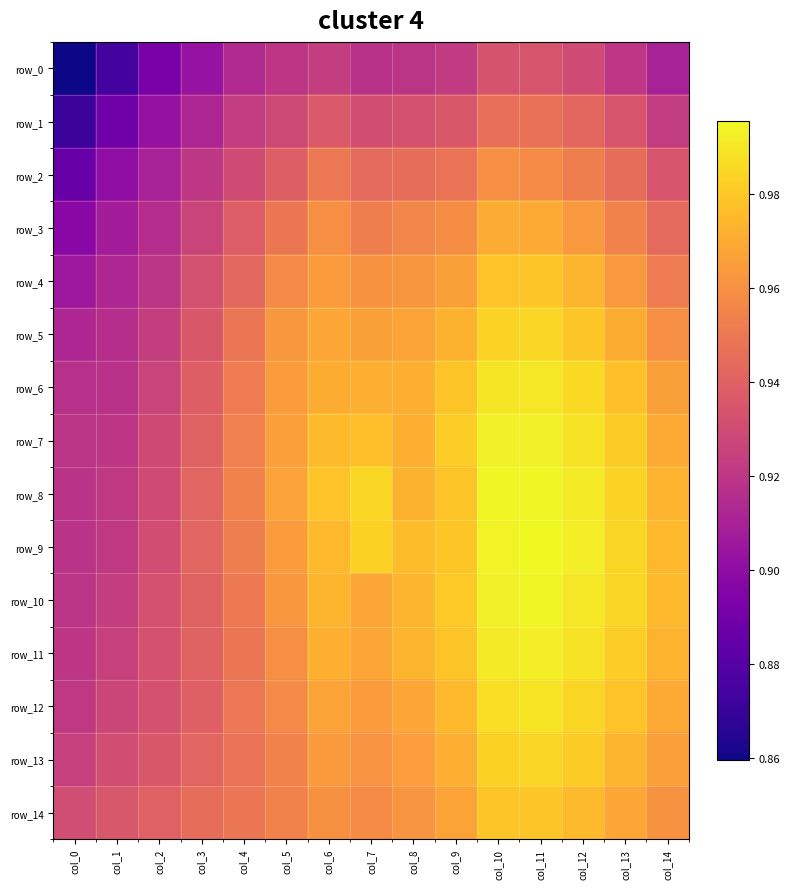

Reading left to right, what are all the values shown in this chart?

row_0: 0.9	0.9	0.9	0.9	0.9	0.9	0.9	0.9	0.9	0.9	0.9	0.9	0.9	0.9	0.9
row_1: 0.9	0.9	0.9	0.9	0.9	0.9	0.9	0.9	0.9	0.9	0.9	0.9	0.9	0.9	0.9
row_2: 0.9	0.9	0.9	0.9	0.9	0.9	1.0	0.9	0.9	0.9	1.0	1.0	1.0	0.9	0.9
row_3: 0.9	0.9	0.9	0.9	0.9	0.9	1.0	1.0	1.0	1.0	1.0	1.0	1.0	1.0	0.9
row_4: 0.9	0.9	0.9	0.9	0.9	1.0	1.0	1.0	1.0	1.0	1.0	1.0	1.0	1.0	1.0
row_5: 0.9	0.9	0.9	0.9	0.9	1.0	1.0	1.0	1.0	1.0	1.0	1.0	1.0	1.0	1.0
row_6: 0.9	0.9	0.9	0.9	1.0	1.0	1.0	1.0	1.0	1.0	1.0	1.0	1.0	1.0	1.0
row_7: 0.9	0.9	0.9	0.9	1.0	1.0	1.0	1.0	1.0	1.0	1.0	1.0	1.0	1.0	1.0
row_8: 0.9	0.9	0.9	0.9	1.0	1.0	1.0	1.0	1.0	1.0	1.0	1.0	1.0	1.0	1.0
row_9: 0.9	0.9	0.9	0.9	1.0	1.0	1.0	1.0	1.0	1.0	1.0	1.0	1.0	1.0	1.0
row_10: 0.9	0.9	0.9	0.9	1.0	1.0	1.0	1.0	1.0	1.0	1.0	1.0	1.0	1.0	1.0
row_11: 0.9	0.9	0.9	0.9	0.9	1.0	1.0	1.0	1.0	1.0	1.0	1.0	1.0	1.0	1.0
row_12: 0.9	0.9	0.9	0.9	0.9	1.0	1.0	1.0	1.0	1.0	1.0	1.0	1.0	1.0	1.0
row_13: 0.9	0.9	0.9	0.9	0.9	1.0	1.0	1.0	1.0	1.0	1.0	1.0	1.0	1.0	1.0
row_14: 0.9	0.9	0.9	0.9	0.9	1.0	1.0	1.0	1.0	1.0	1.0	1.0	1.0	1.0	1.0